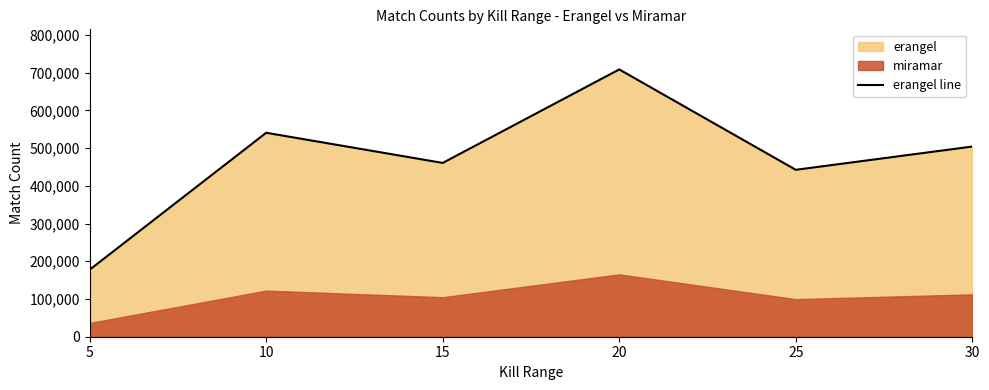

Reading left to right, list all the values displayed in this chart.

177592	540524	460584	708397	442363	504003